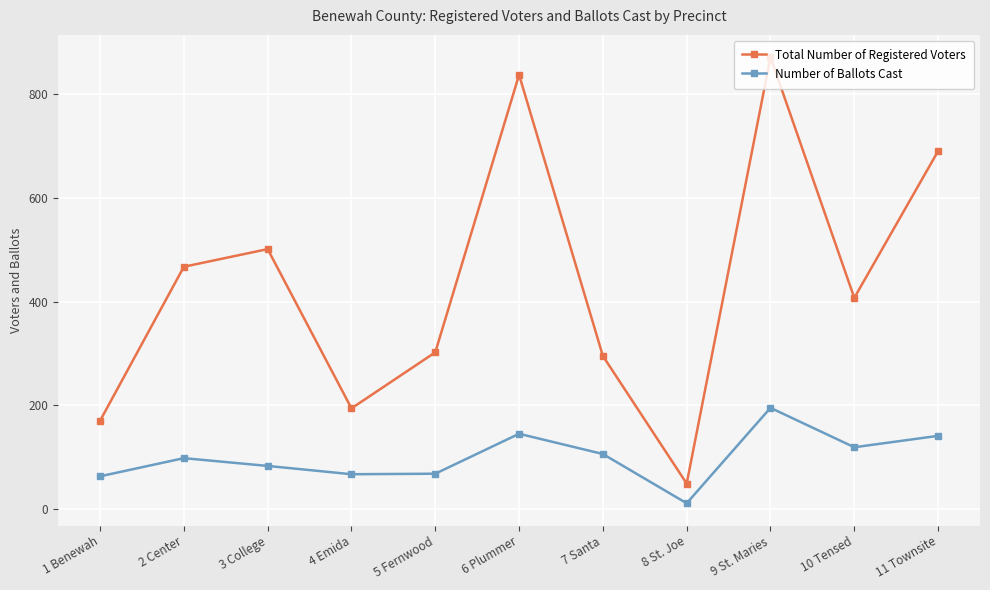

What is the smallest value displayed?

11